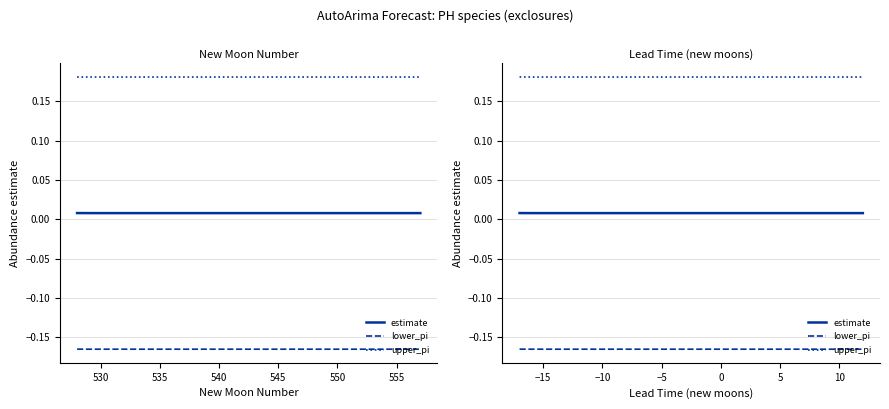

Which series has the largest total across all categories?

upper_pi